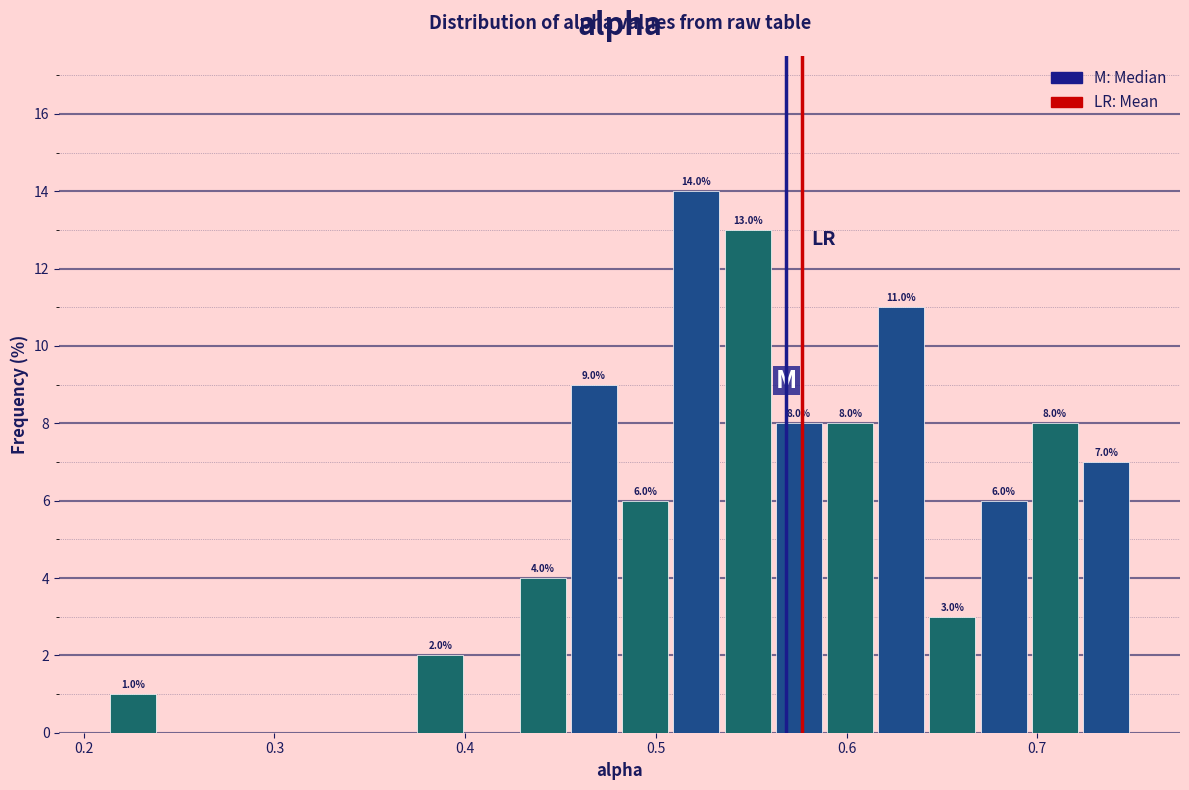

Read against the x-axis, roughly where is the centre of the tallest bar?

0.52